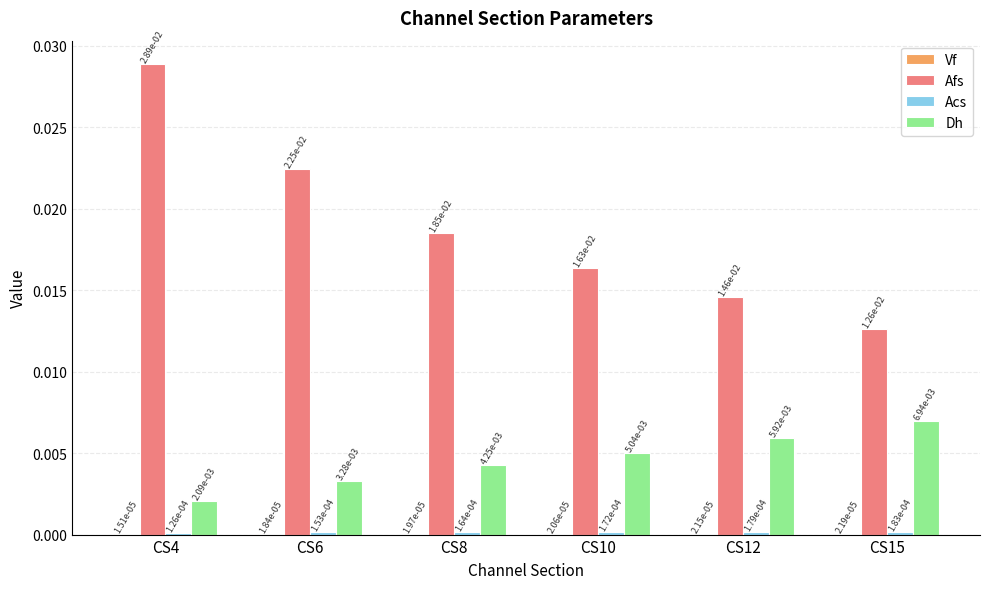

Between CS4 and CS15, which series saw the biggest shift?

Afs